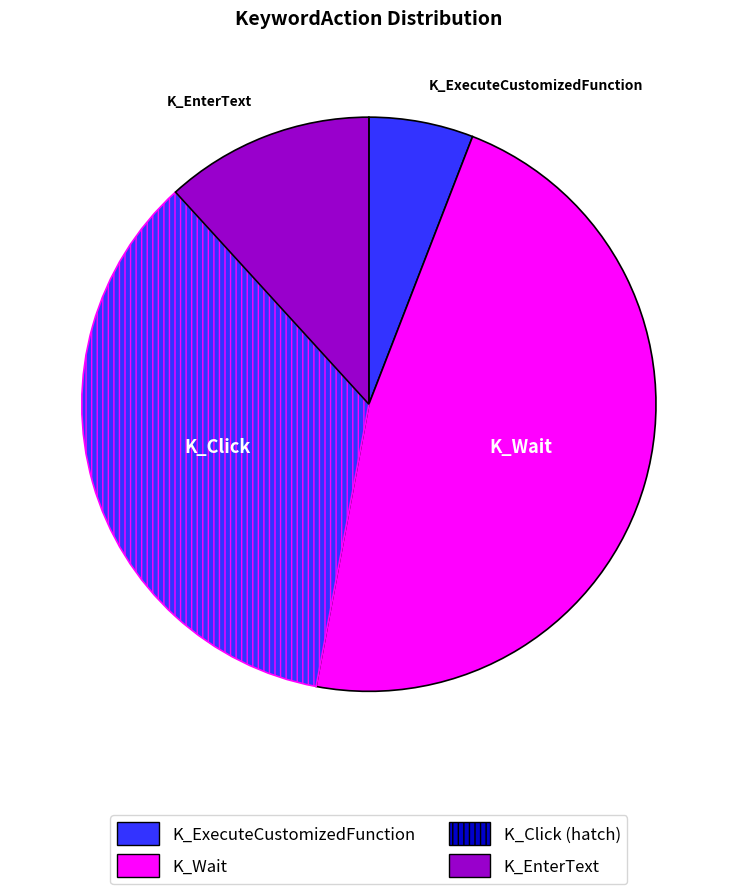

How many slices are in this pie chart?

4